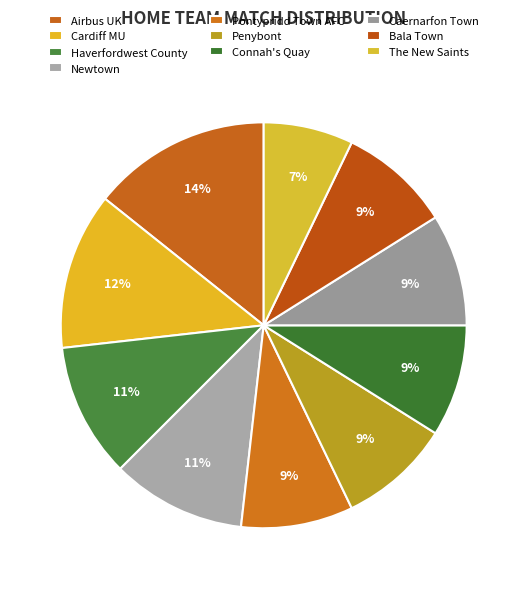

Is it true that The New Saints is 7% of the pie?

True